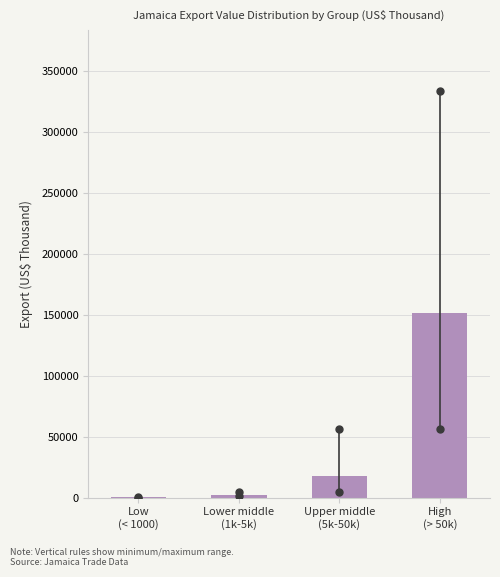

What is the greatest value displayed?

151727.5